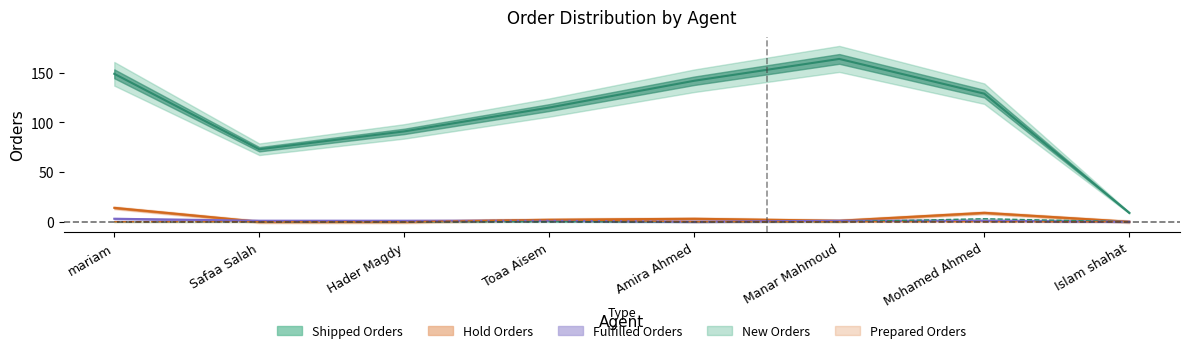

True or false: Fulfilled Orders and Shipped Orders cross at least once.

False